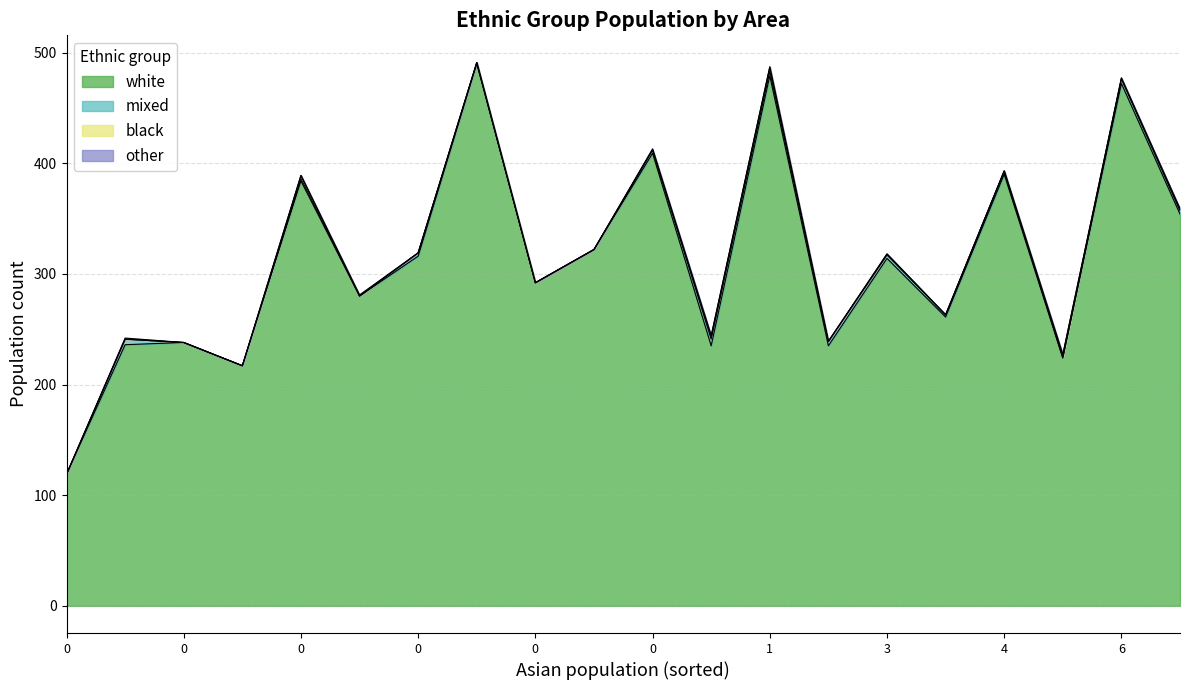

What is the maximum value for white?

490